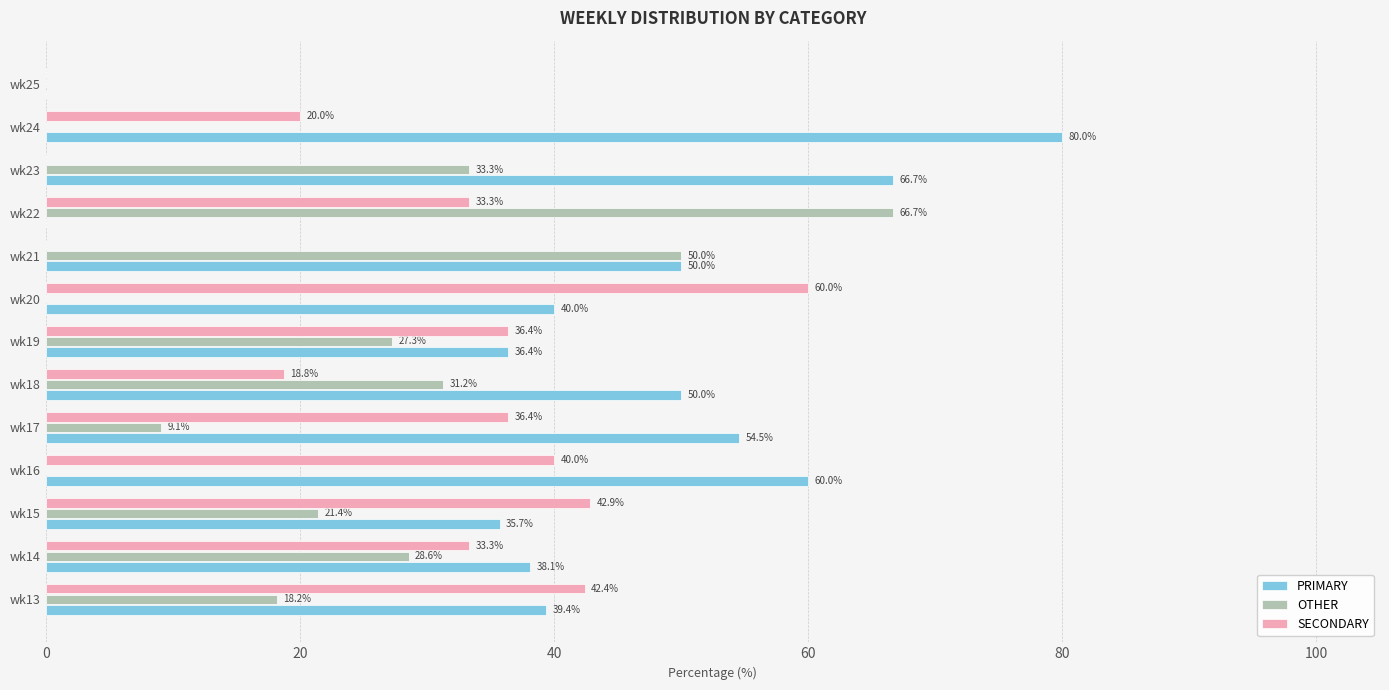

At which label is PRIMARY closest to 40?

wk20